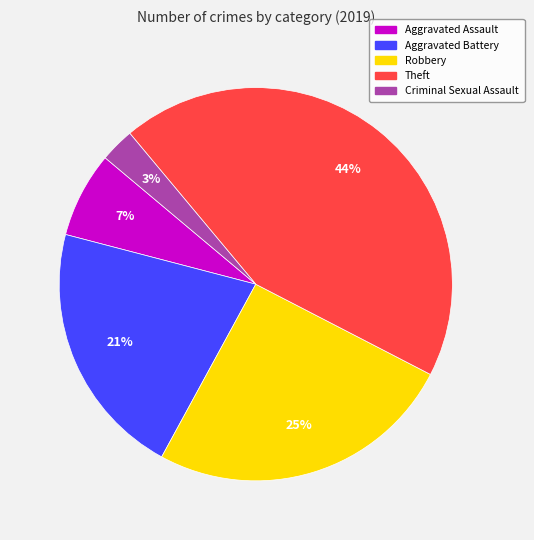

Does any single category account for the majority?

No